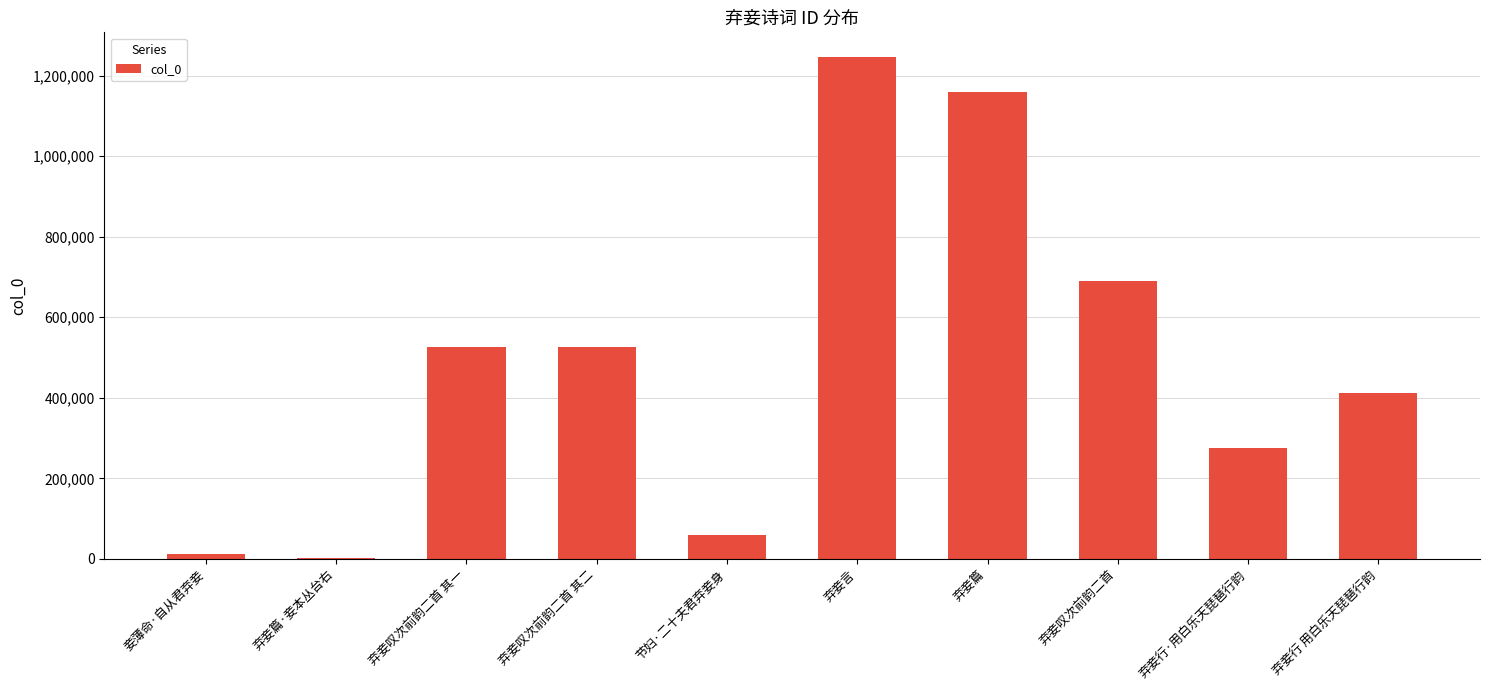

What value does the data have at 弃妾行·用白乐天琵琶行韵?

276554